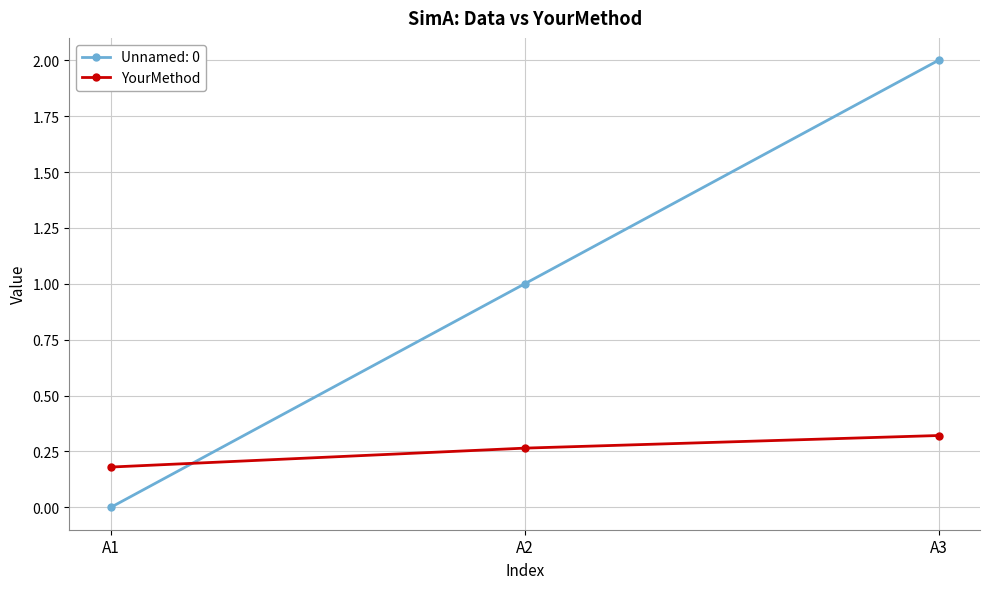

How many lines are shown in the chart?

2